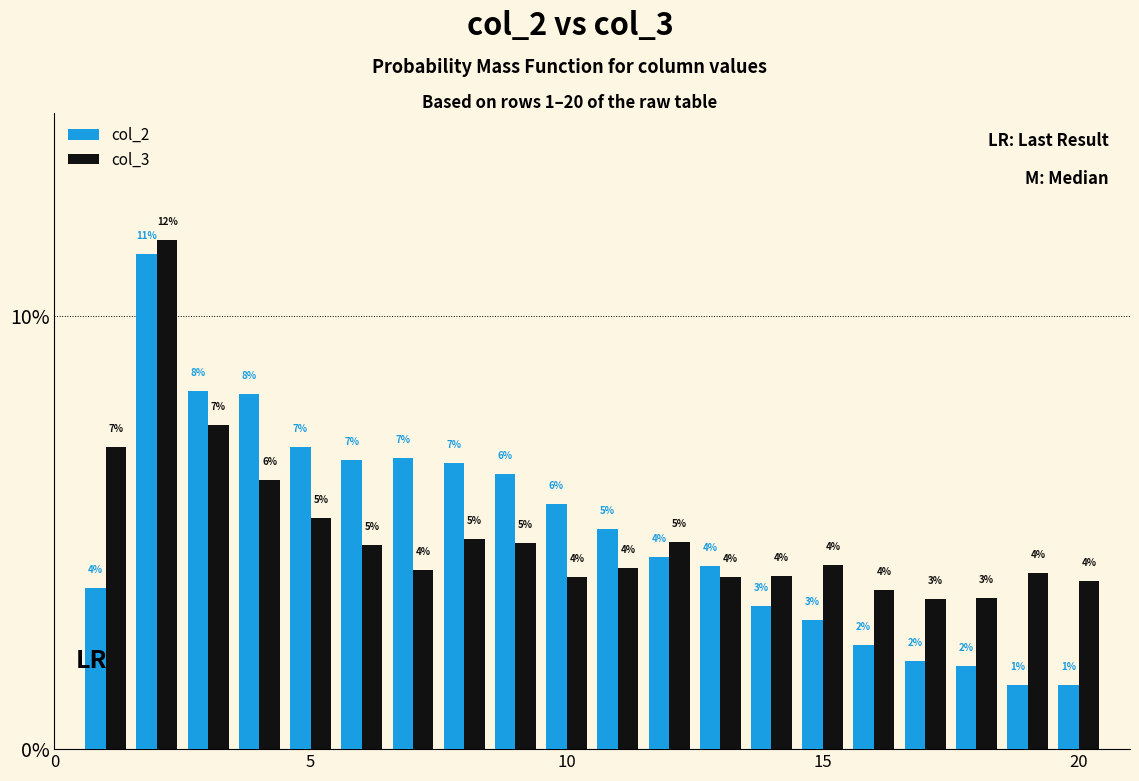

What is the difference between the maximum and minimum values in the col_2 series?

10.0